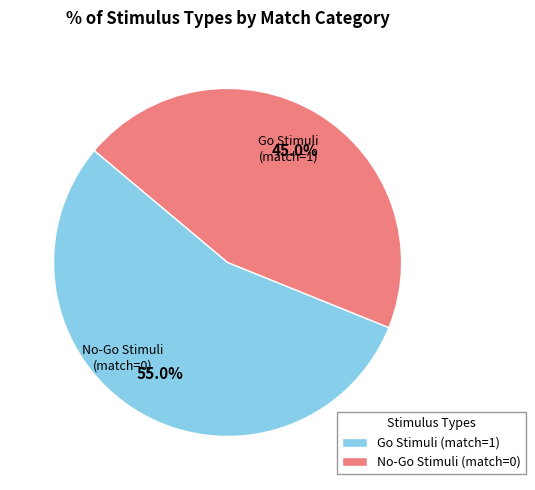

Rank the categories by value from lowest to highest.

No-Go Stimuli (match=0), Go Stimuli (match=1)